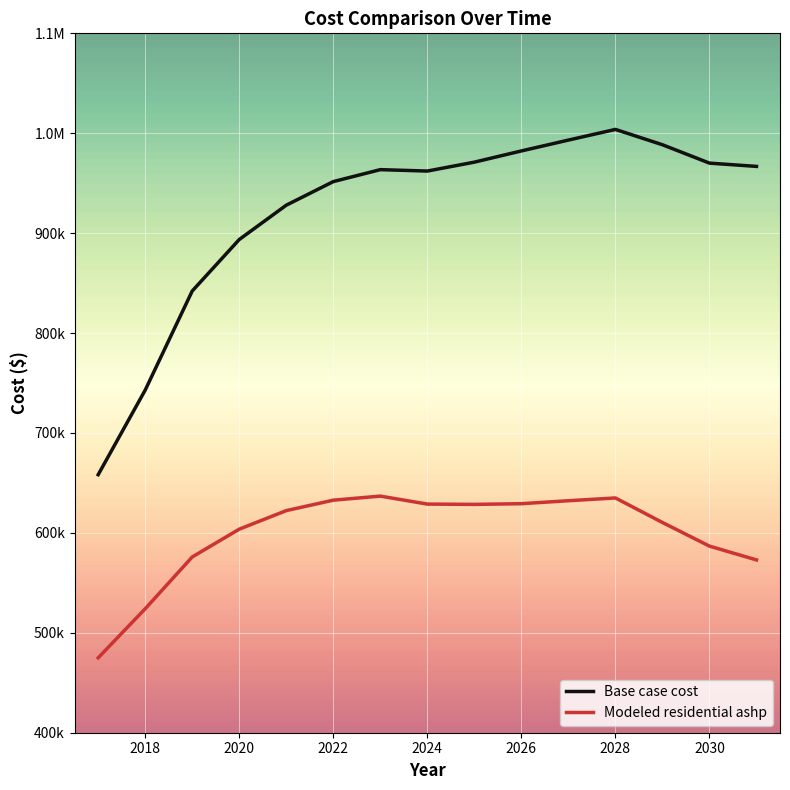

What is the value of the Modeled residential ashp point at the 3rd from the left?

575890.3